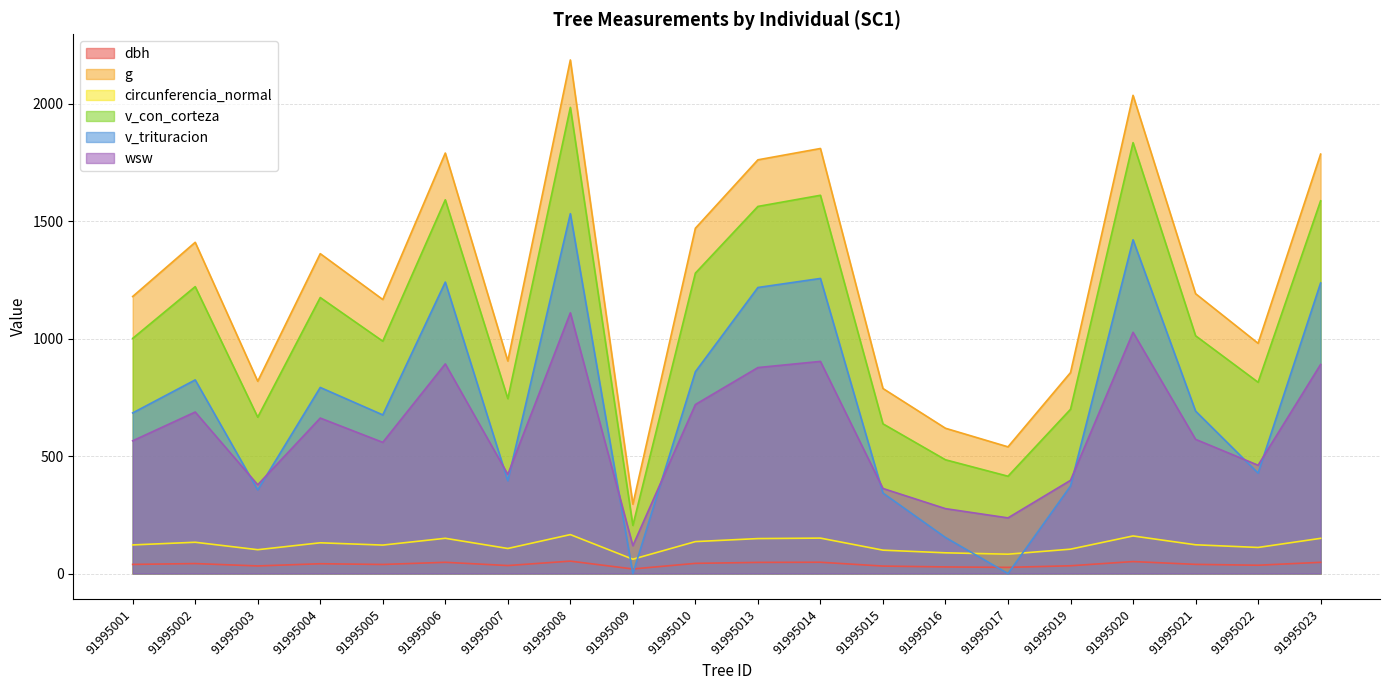

At which label is v_con_corteza closest to 1095?

91995004